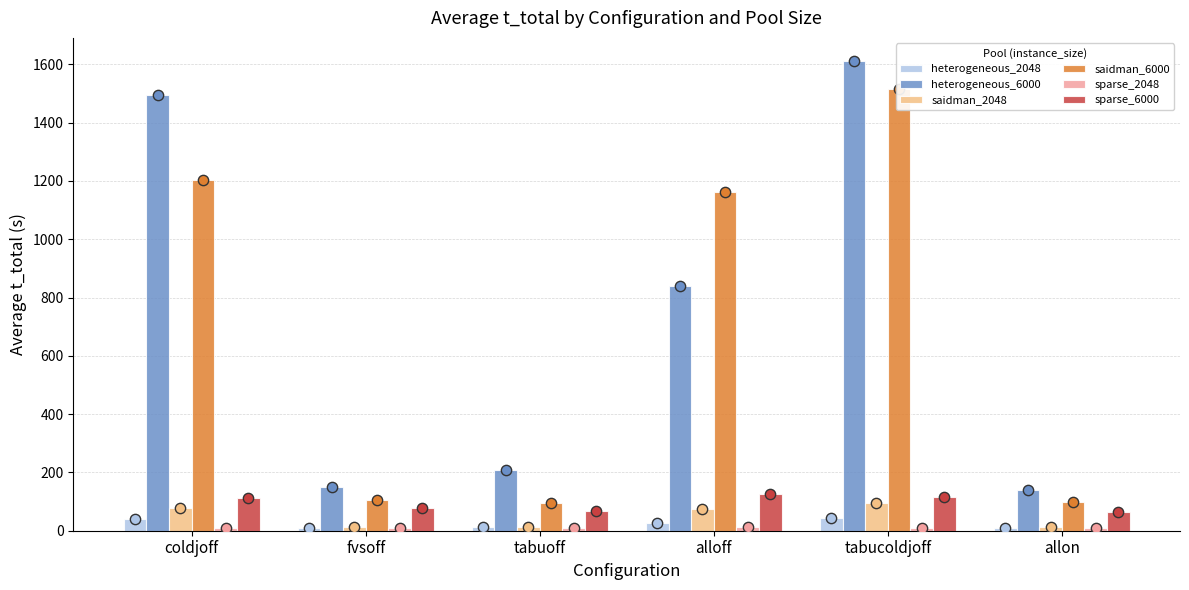

Which series has the widest spread of Y values?

heterogeneous_6000